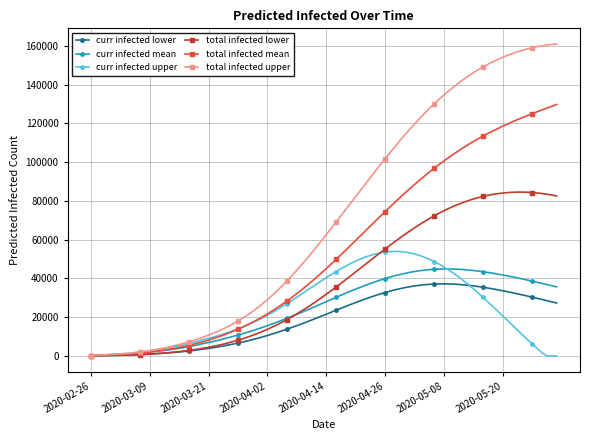

How many lines are shown in the chart?

6